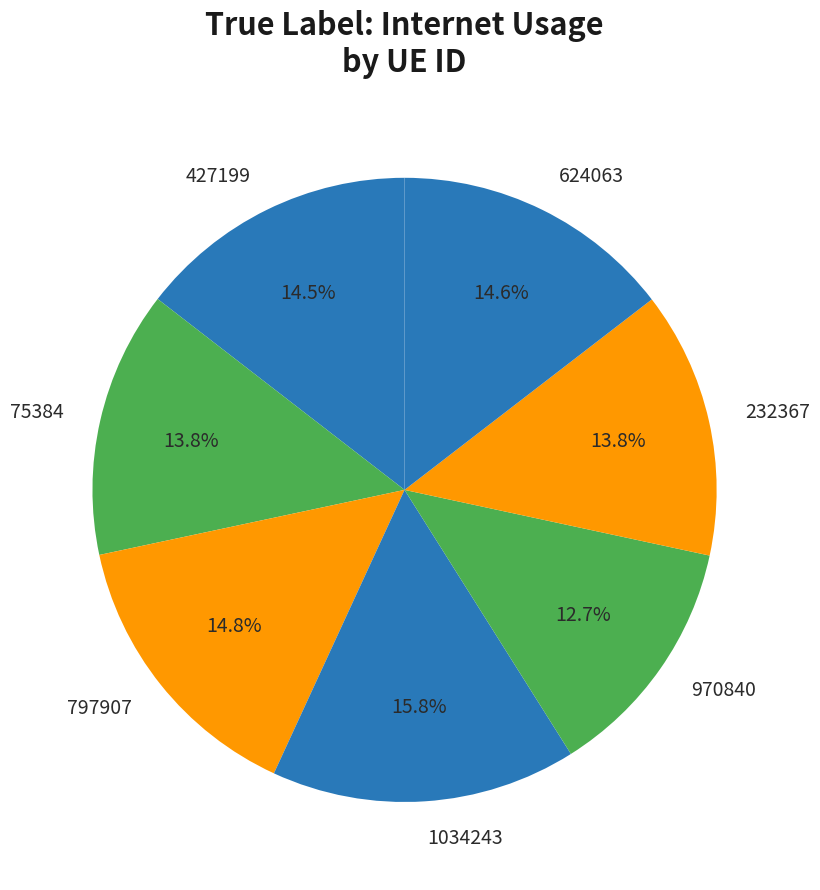

Does 970840 represent more than half of the total?

No